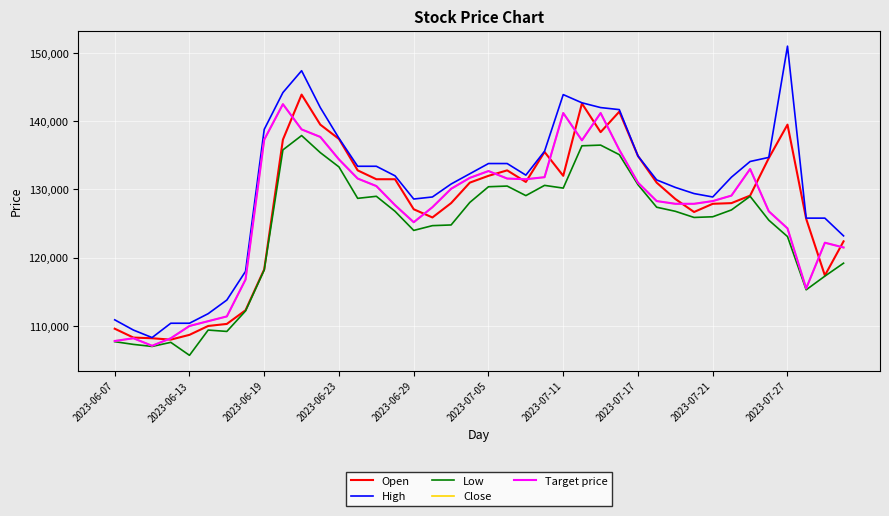

Does the chart display data point markers on the line(s)?

No